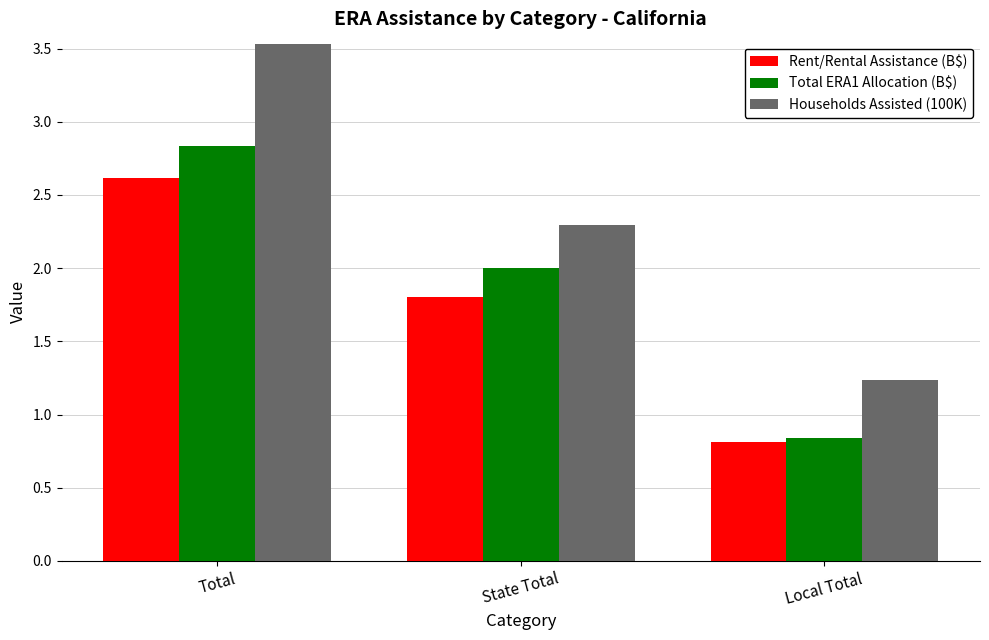

How many data points in Rent/Rental Assistance (B$) are above 1?

2